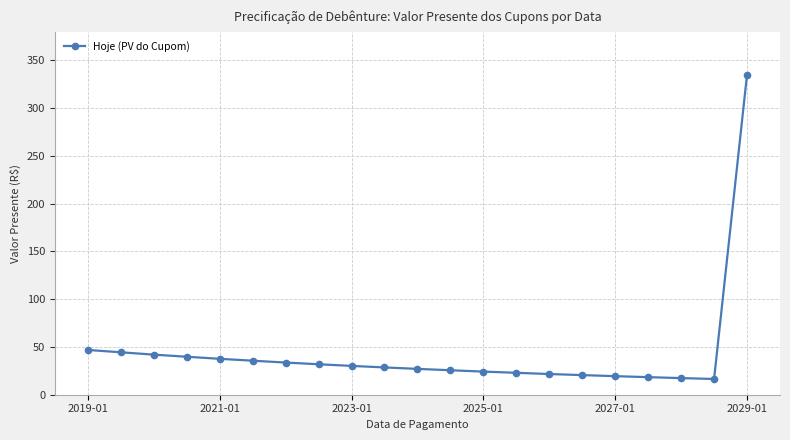

What is the difference between the maximum and minimum values?

318.6